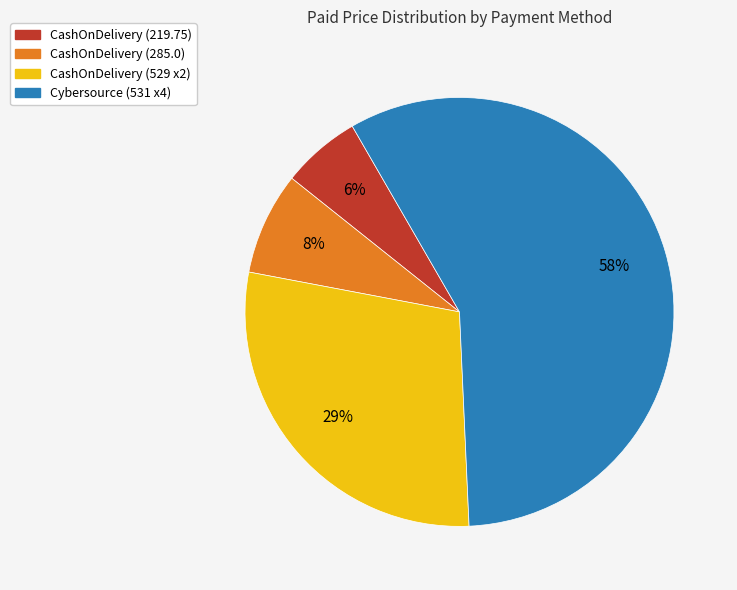

Does any single category account for the majority?

Yes